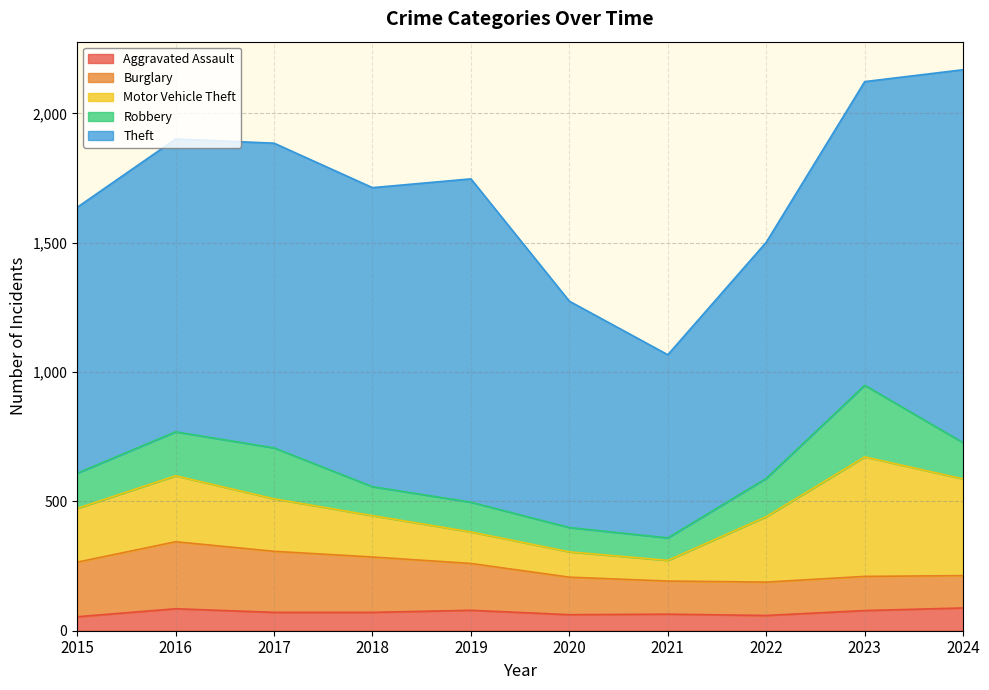

What is the smallest value displayed?

54